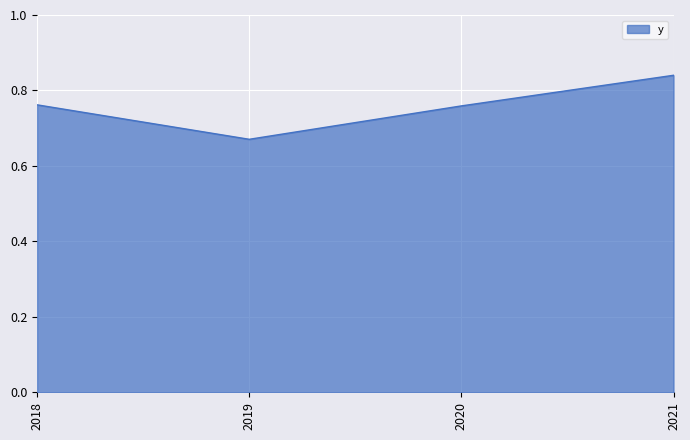

What is the change in value from 2018 to 2019?

-0.1